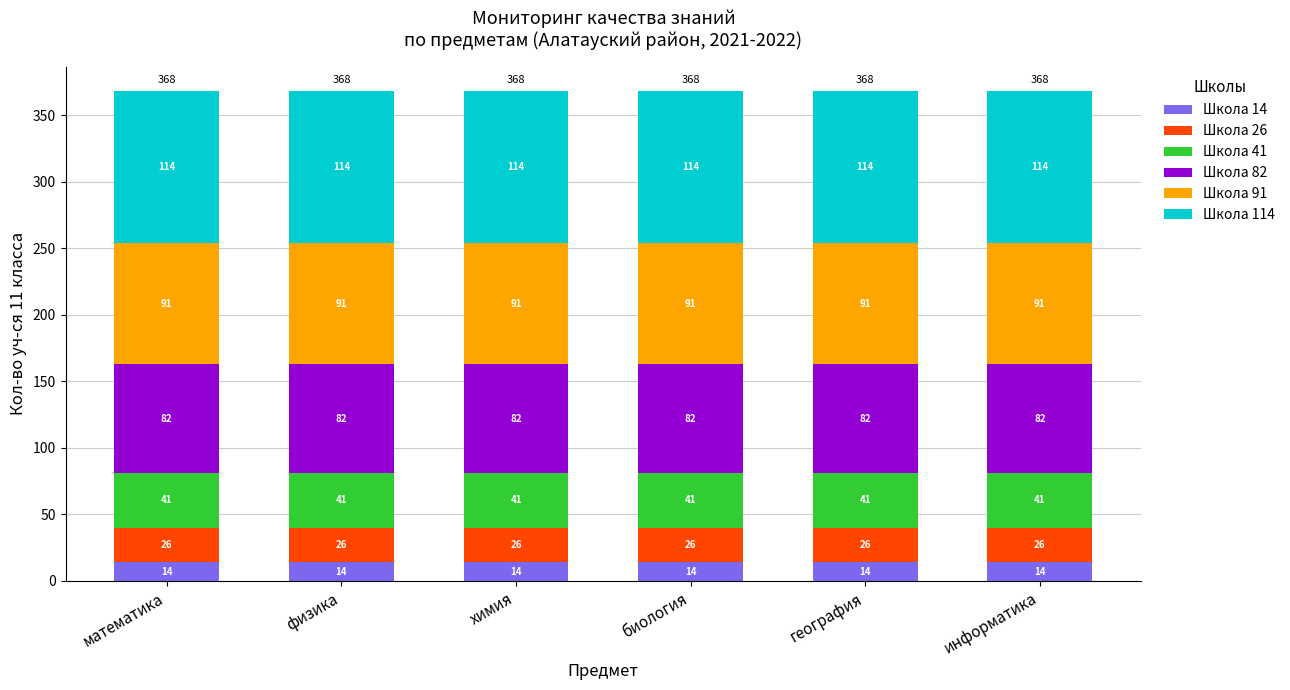

How many bars are there in total?

6